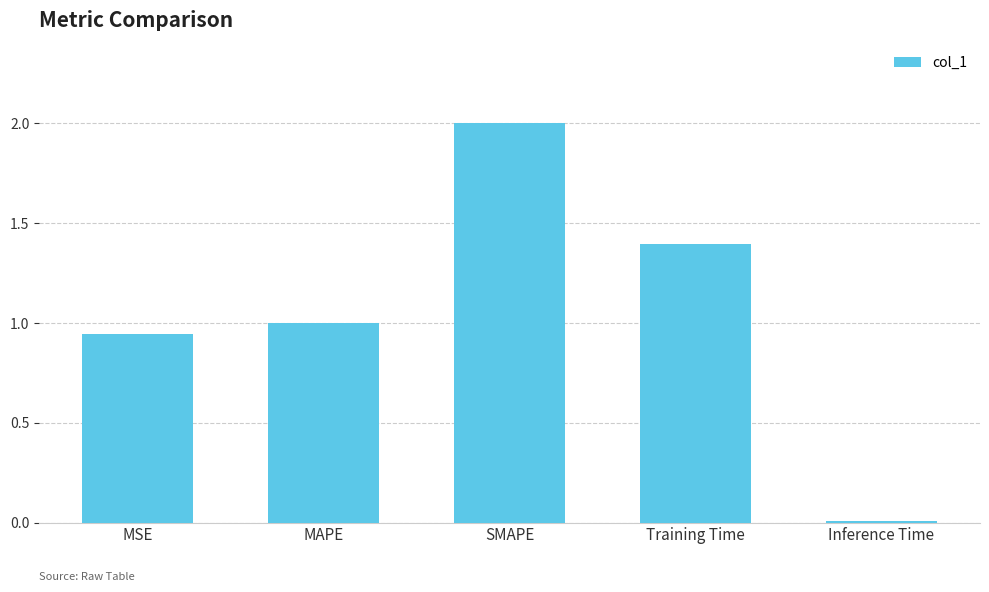

List the labels in order of value, smallest first.

Inference Time, MSE, MAPE, Training Time, SMAPE